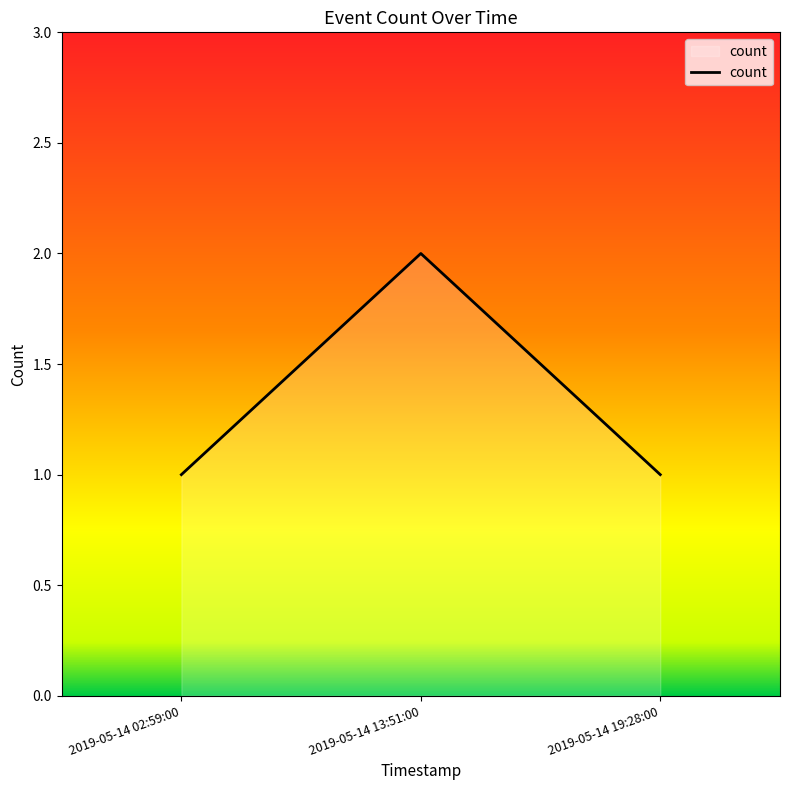

Reading left to right, transcribe all the data shown in this chart.

1	2	1